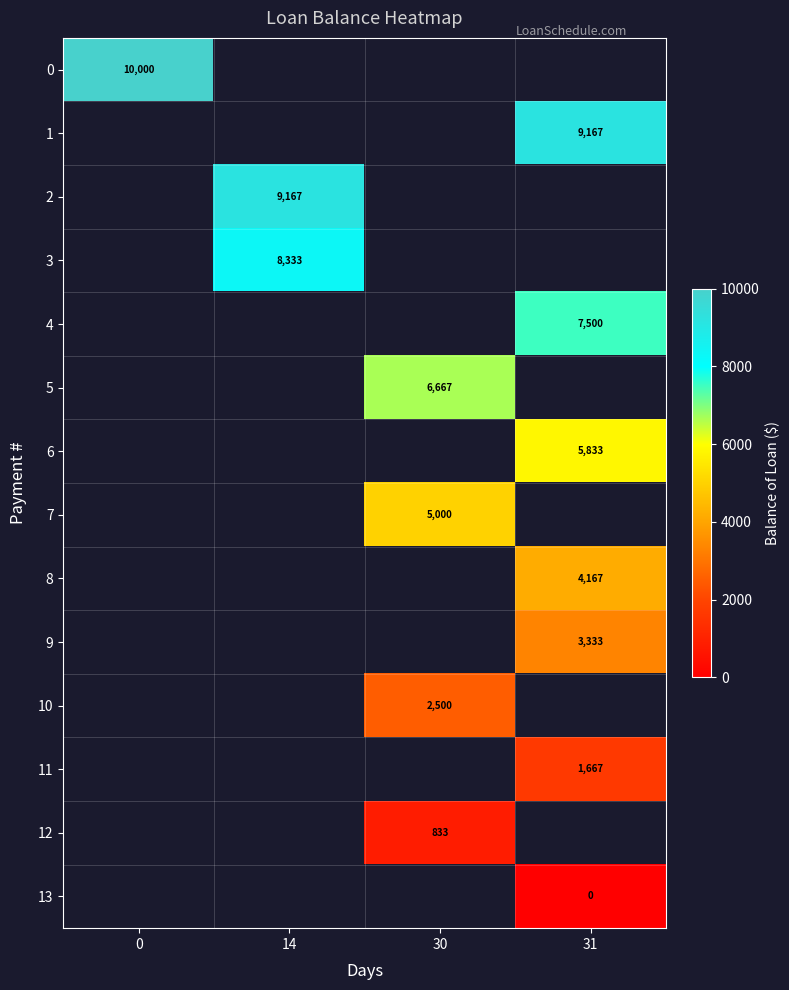

The 7 series shows 2921 at 30. True or false?

False